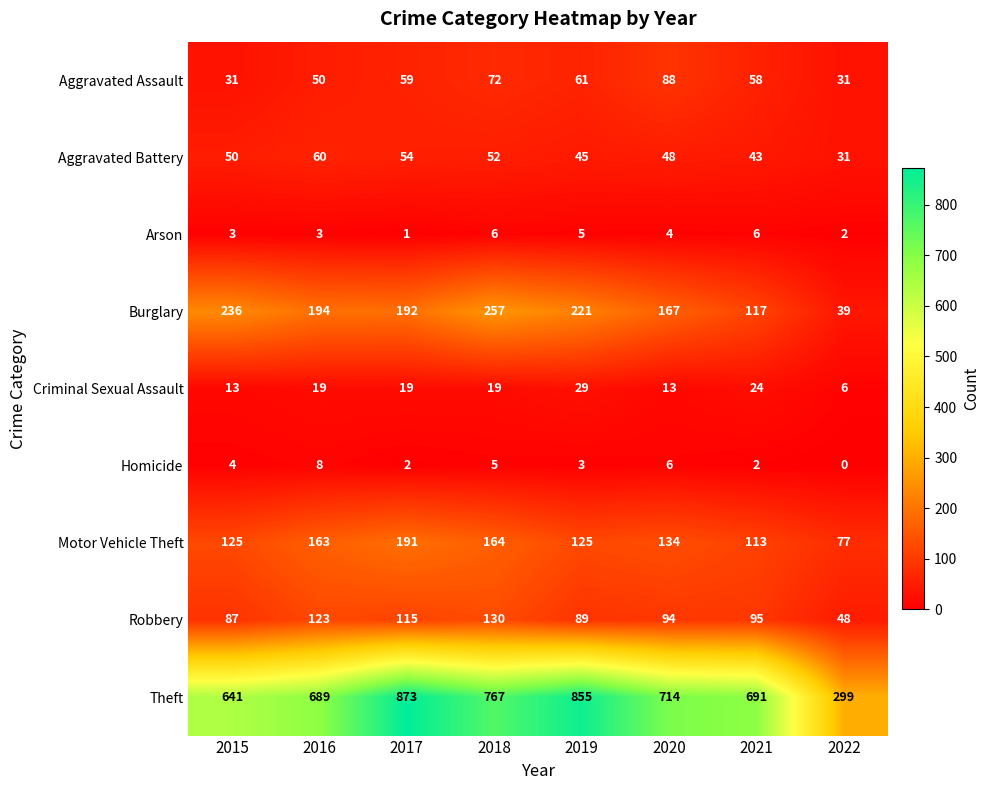

The Burglary series shows 364 at 2019. True or false?

False